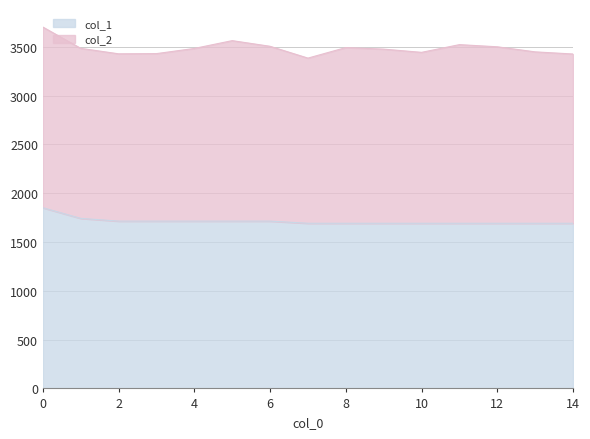

What is the difference between the maximum and second lowest values?

159